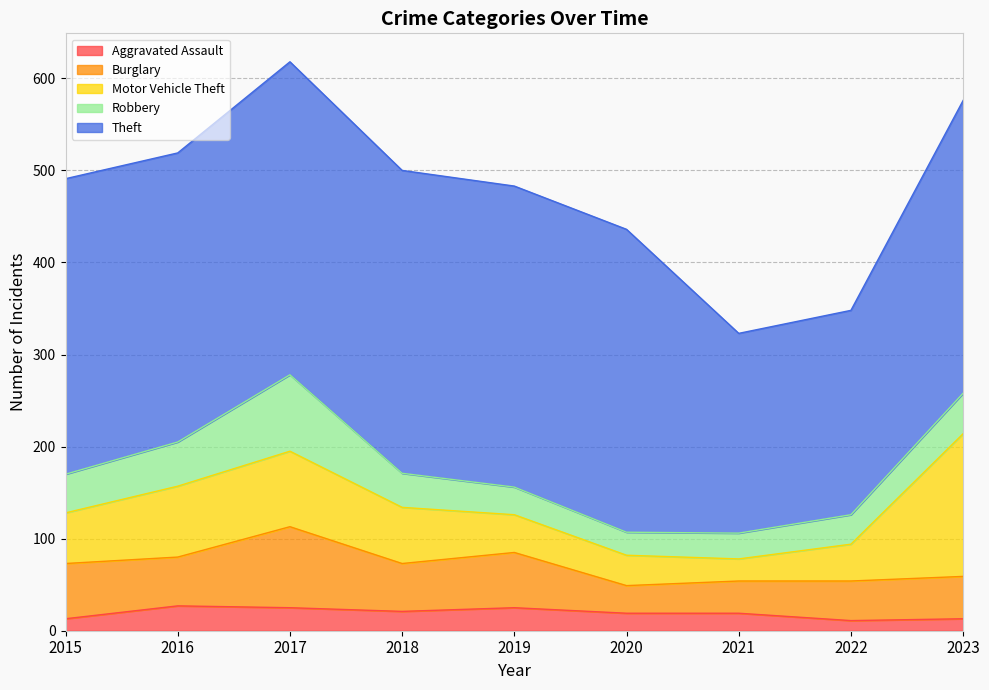

Reading right to left, extract all data points from this chart.

Aggravated Assault: 2023=13	2022=11	2021=19	2020=19	2019=25	2018=21	2017=25	2016=27	2015=13
Burglary: 2023=46	2022=43	2021=35	2020=30	2019=60	2018=52	2017=88	2016=53	2015=60
Motor Vehicle Theft: 2023=155	2022=40	2021=24	2020=33	2019=41	2018=61	2017=82	2016=77	2015=55
Robbery: 2023=44	2022=32	2021=28	2020=25	2019=30	2018=37	2017=83	2016=48	2015=42
Theft: 2023=318	2022=222	2021=217	2020=329	2019=327	2018=329	2017=340	2016=314	2015=321